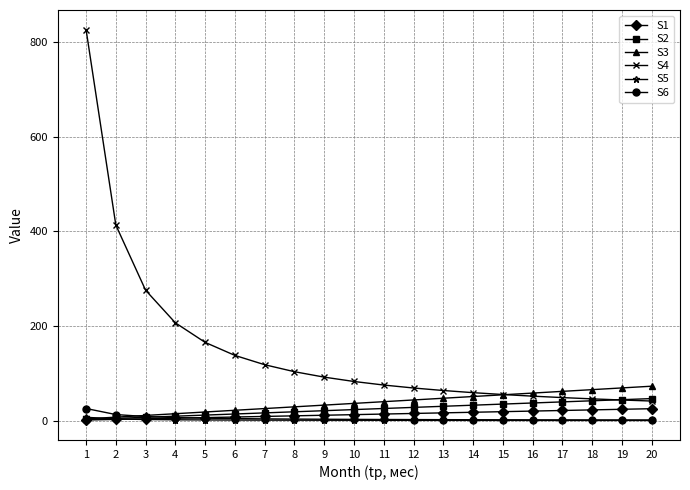

Which series has the largest total across all categories?

S4